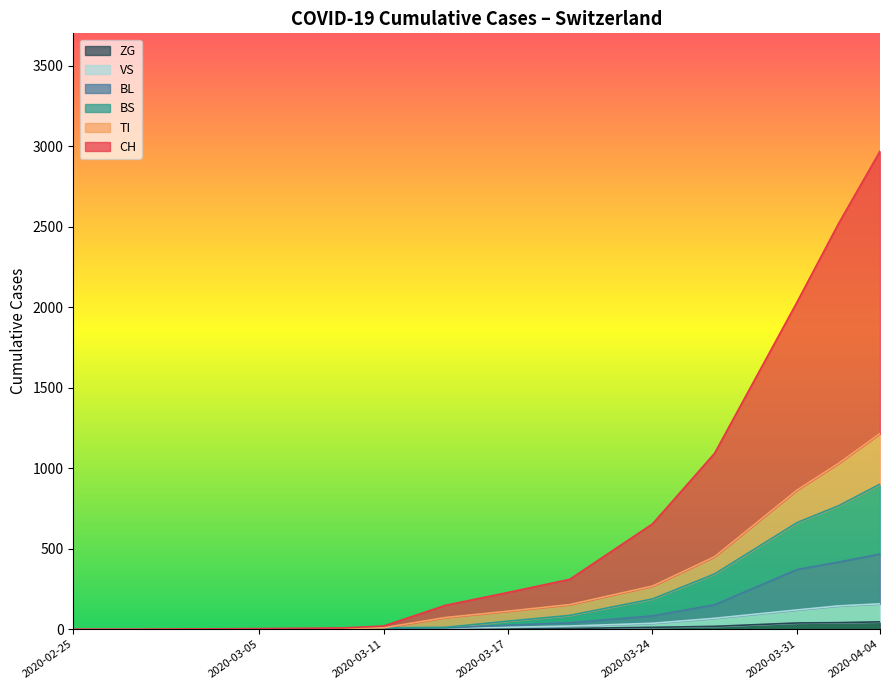

At which category is the sum across all series the highest?

2020-04-04